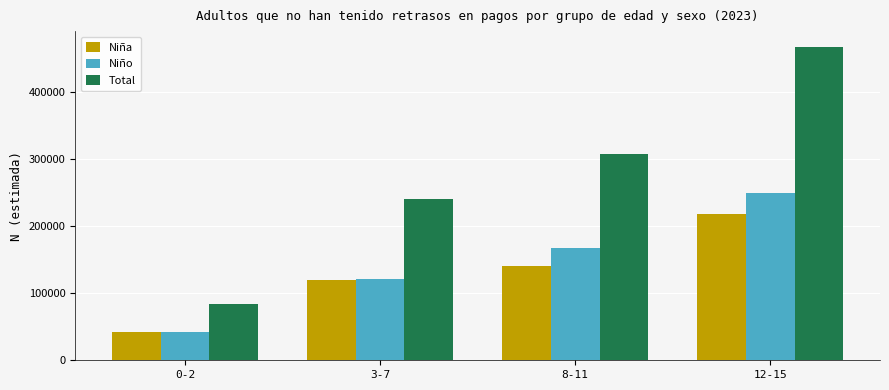

Which category has the highest value in the Niño series?

12-15